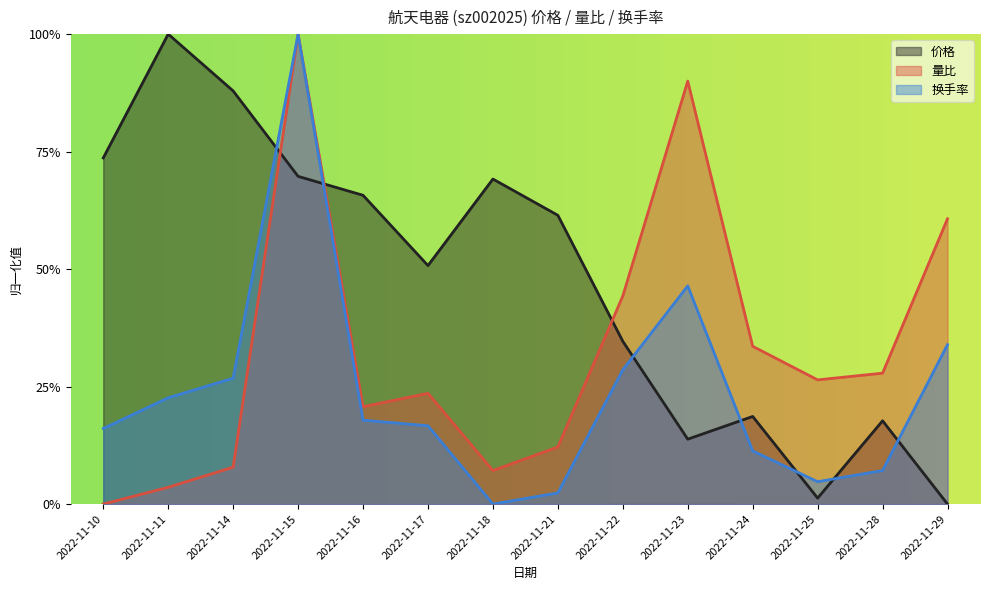

How many data points does each series have?

14